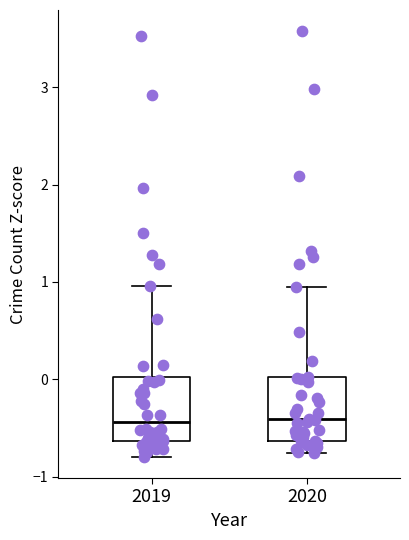

Reading left to right, transcribe this box plot: for each box, give where its median line is, the range the box spans, and where its two whiskers end, as read against the y-axis. The values are not printed on the chart, so give them approximately, as read against the axis.

2019: median -0.4, box -0.6 to 0.0, whiskers -0.8 to 1.0
2020: median -0.4, box -0.6 to 0.0, whiskers -0.8 to 0.9